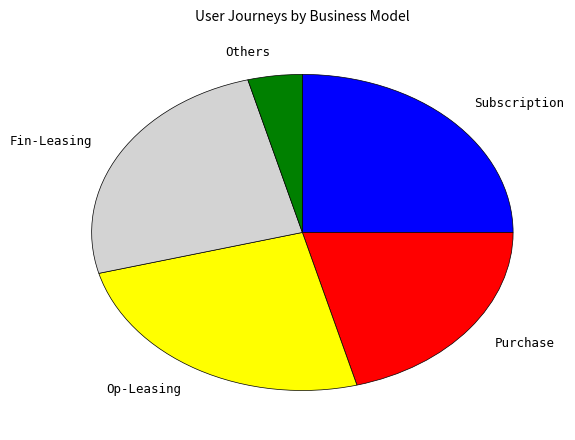

Do Purchase and Op-Leasing together represent more than half of the pie?

No